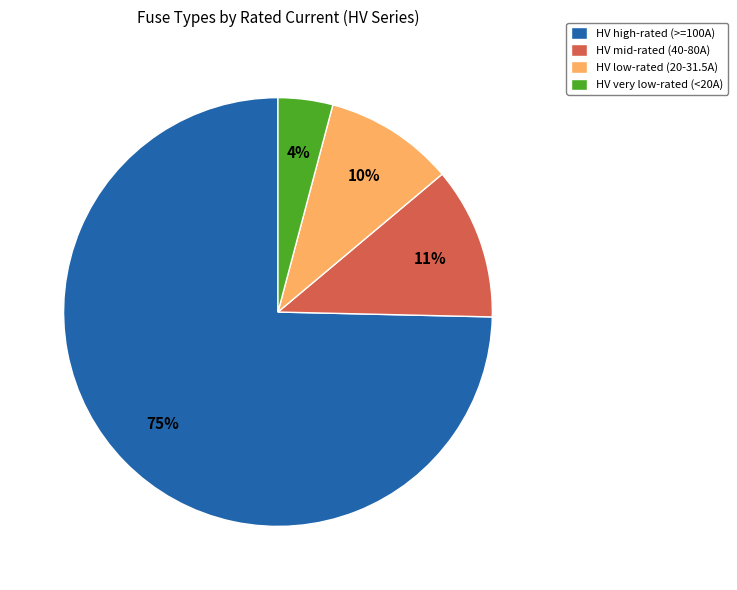

How many slices are in this pie chart?

4